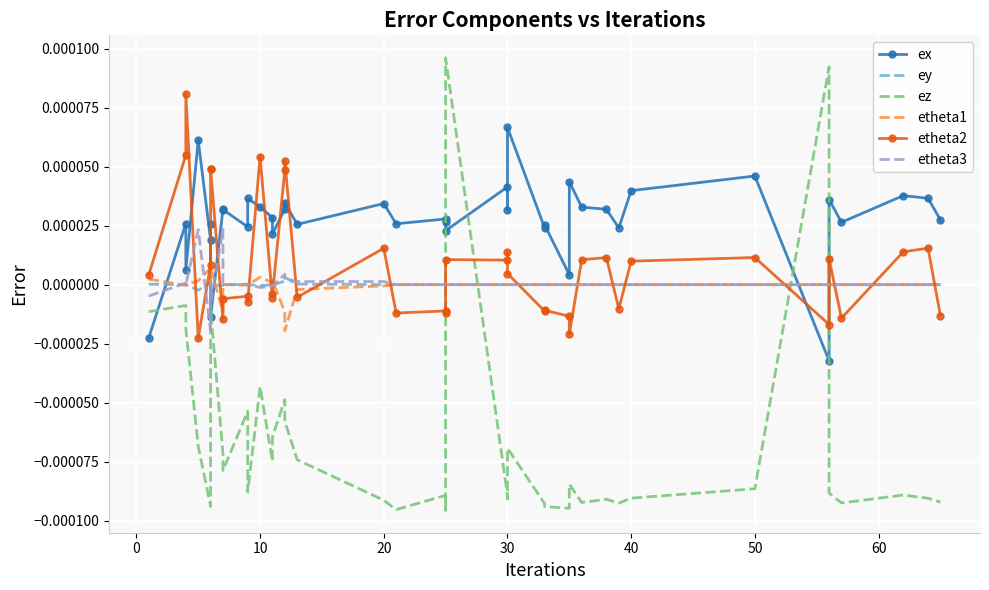

True or false: etheta1 has a value of 0.0 at 30.

True